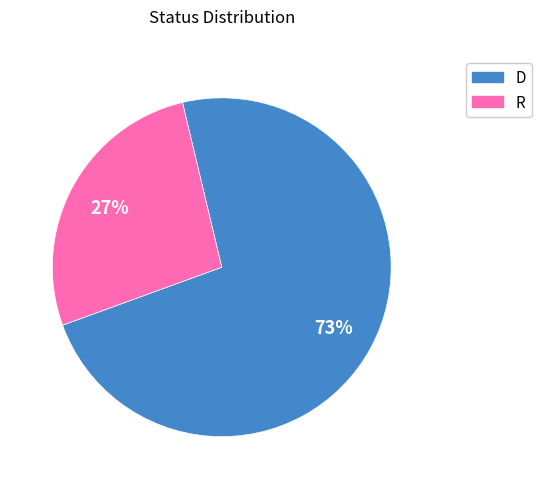

Which slice is the smallest?

R